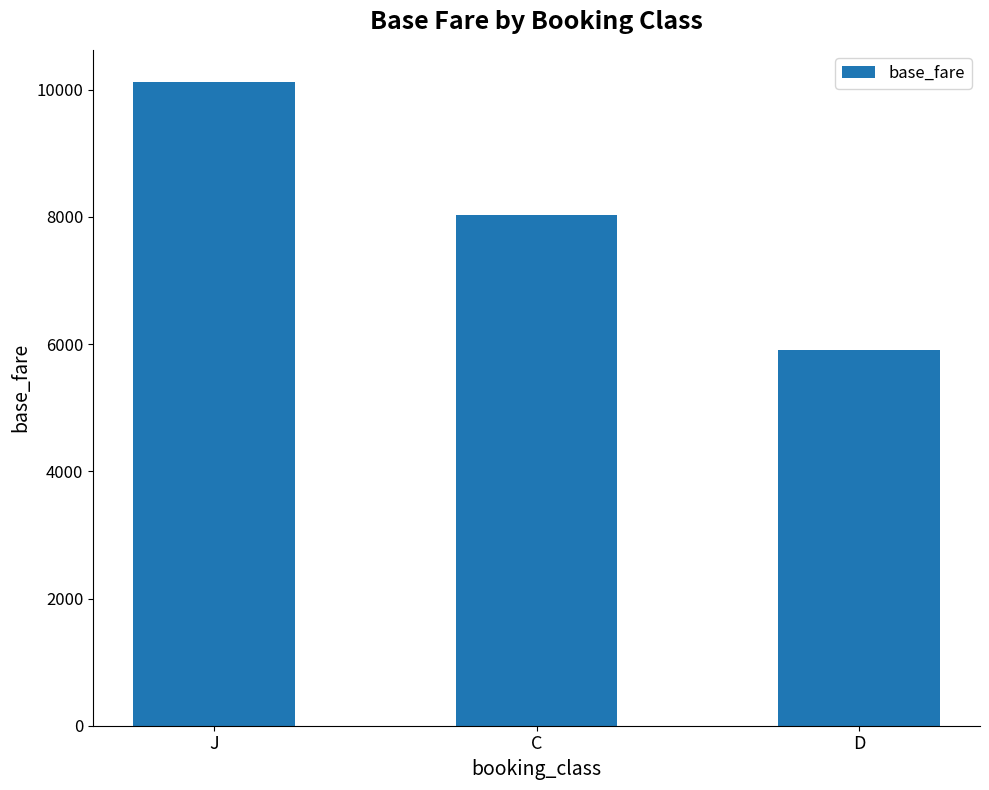

How many bars are there in total?

3